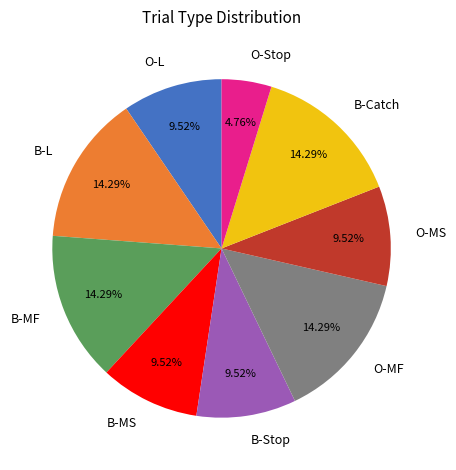

What is the ratio of the value at O-Stop to the value at O-MS?

0.5